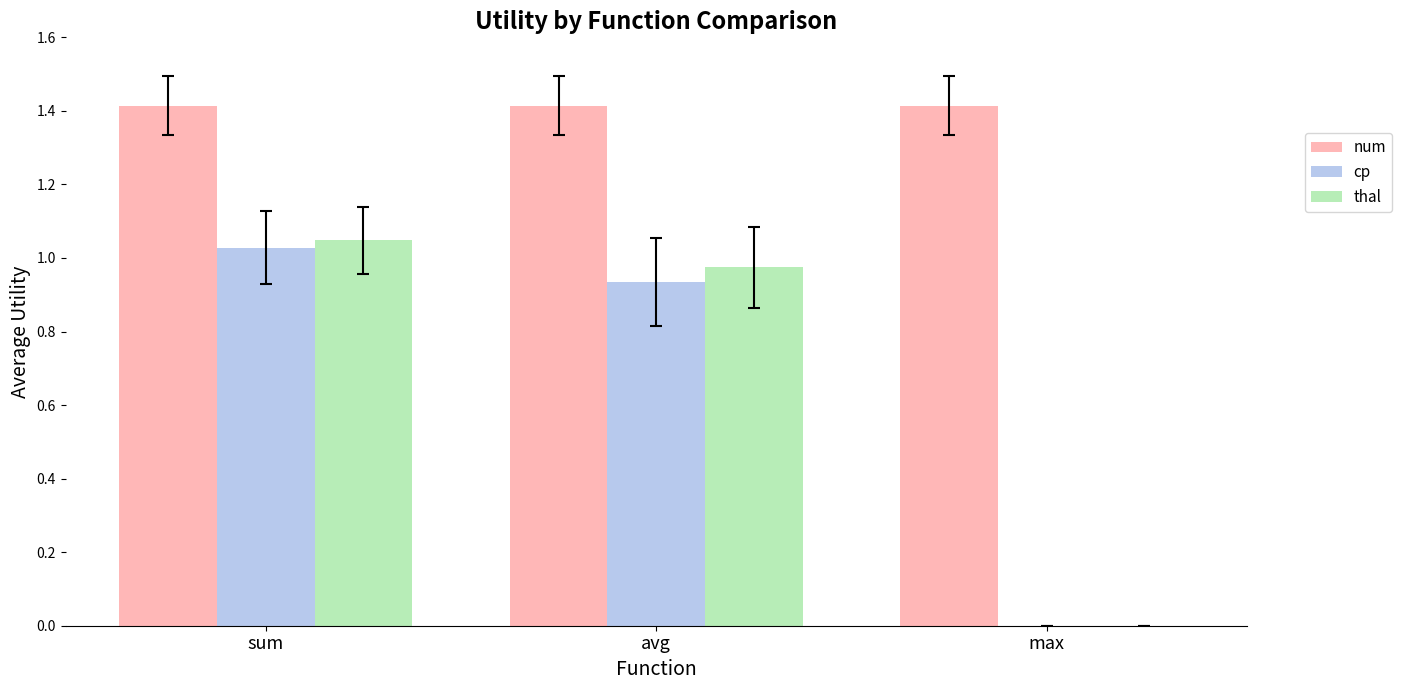

Between sum and max, which series saw the biggest shift?

thal